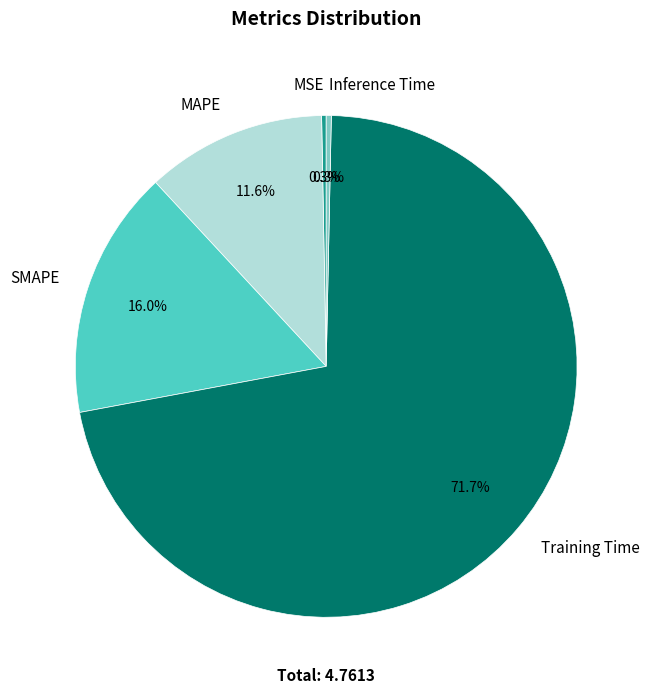

Which category has the biggest portion of the pie?

Training Time